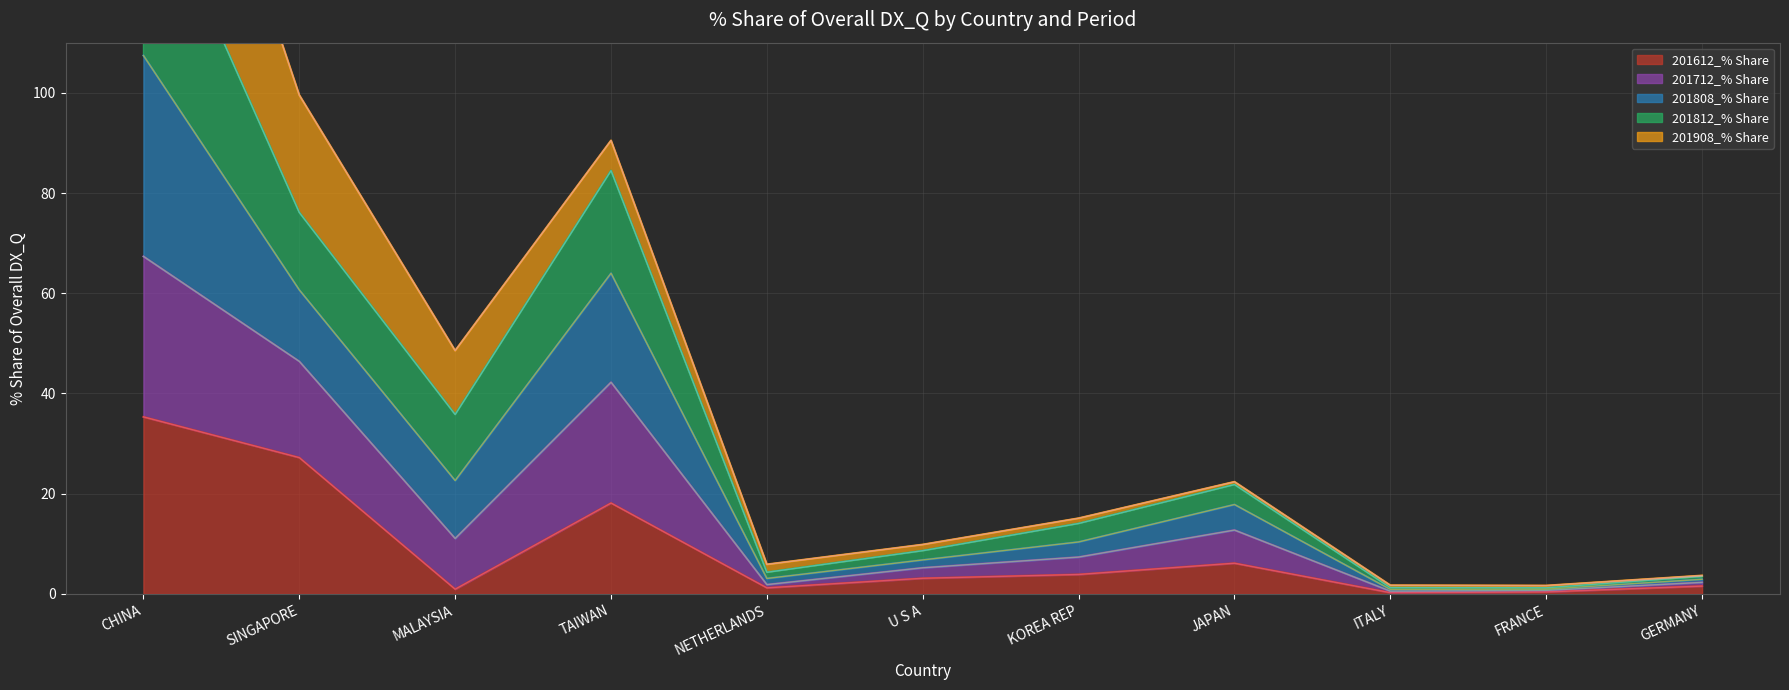

True or false: 201612_% Share has a value of 12.9 at CHINA.

False